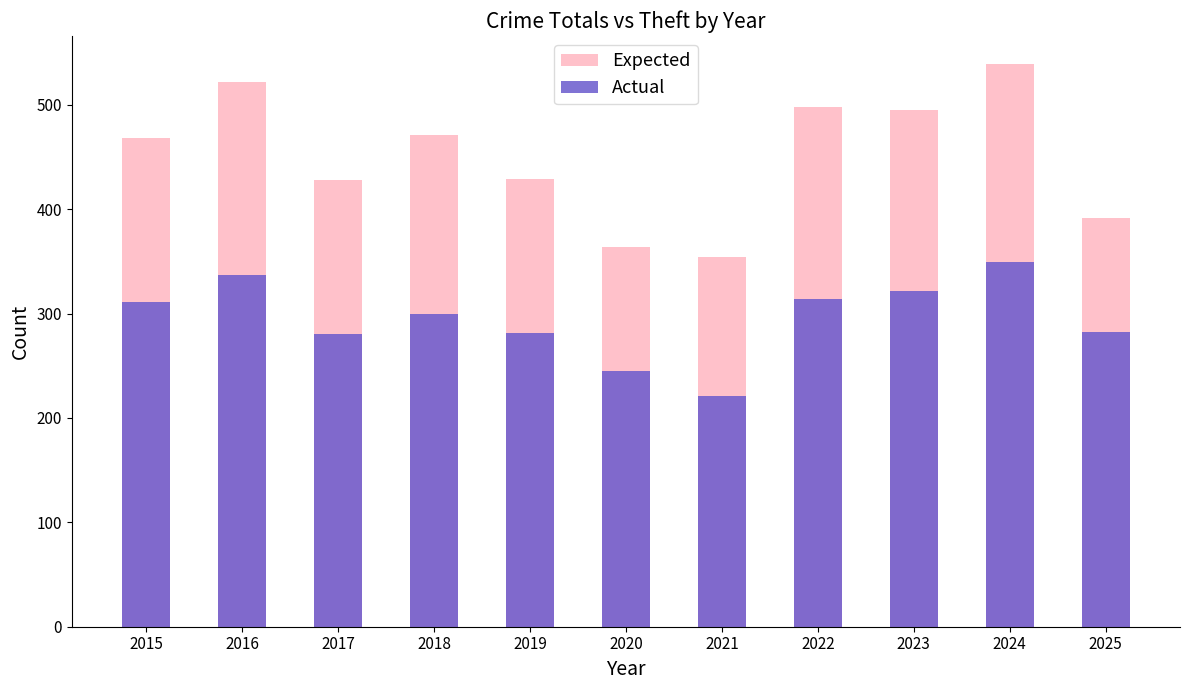

At which category does the chart reach its minimum across all series?

2021